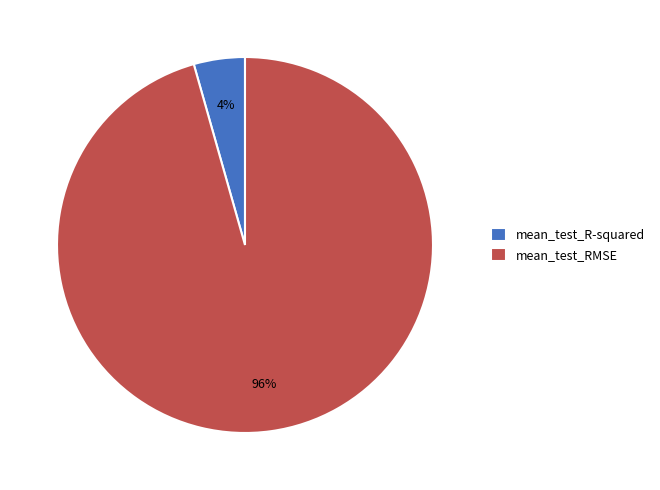

Does mean_test_RMSE represent more than half of the total?

Yes